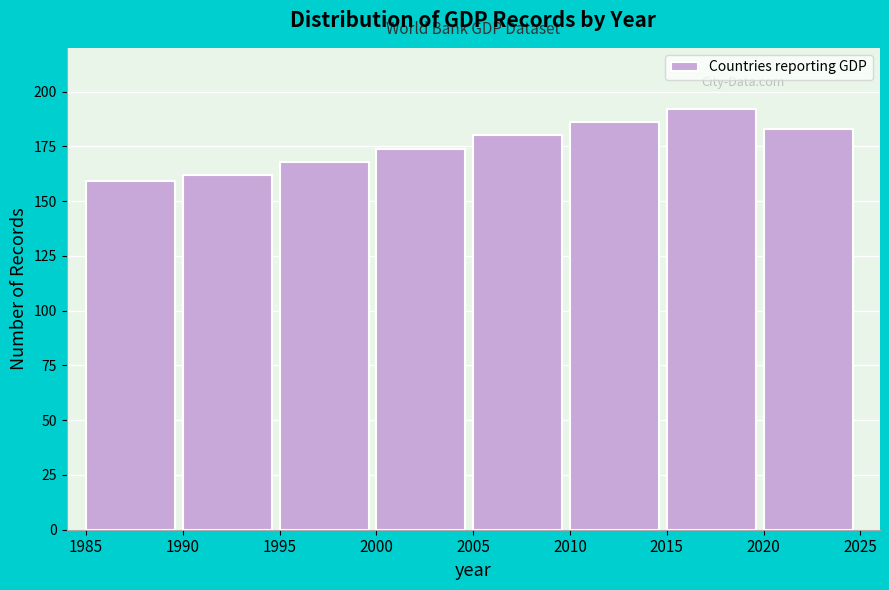

Reading right to left, list all the values displayed in this chart.

183	192	186	180	174	168	162	159